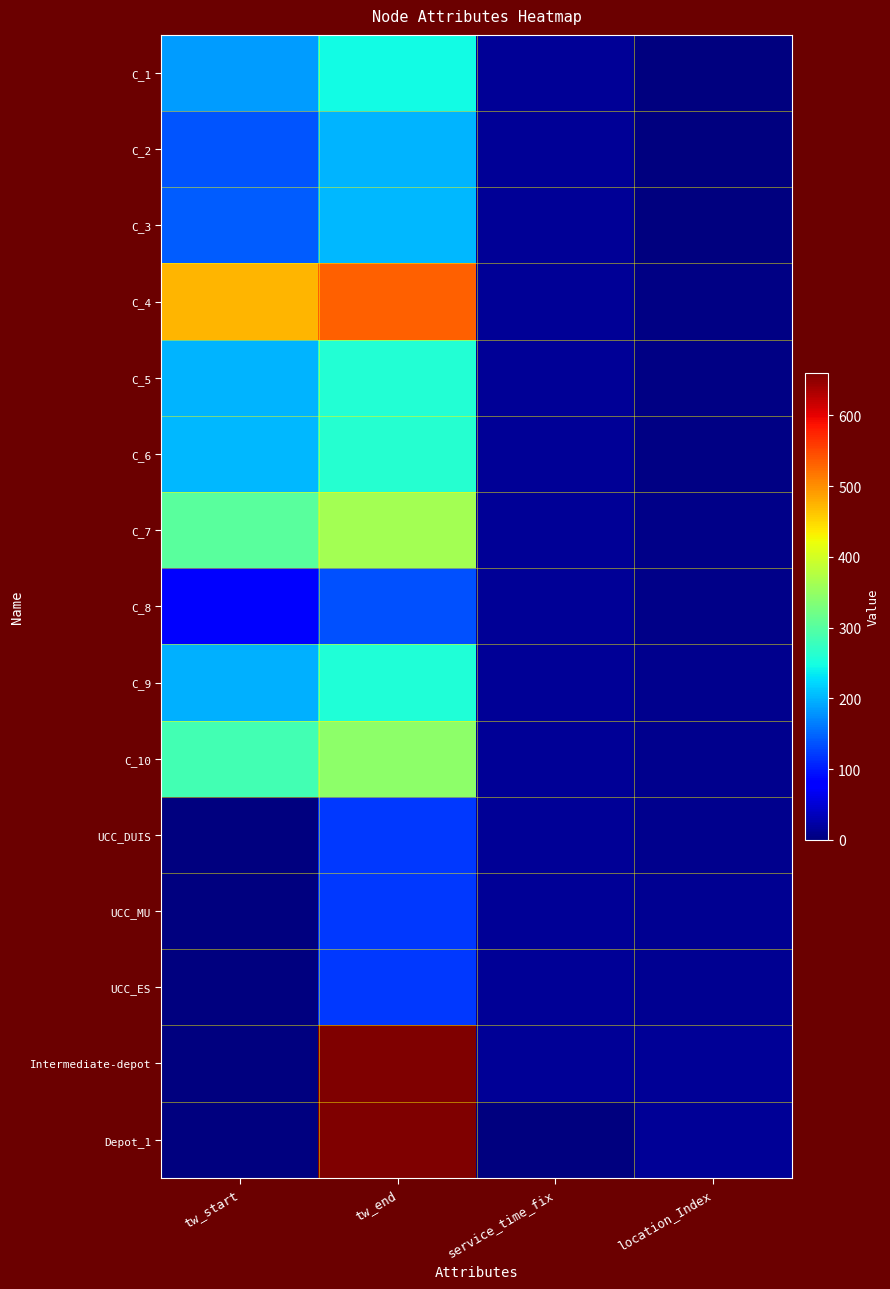

At which category does the chart reach its peak across all series?

tw_end